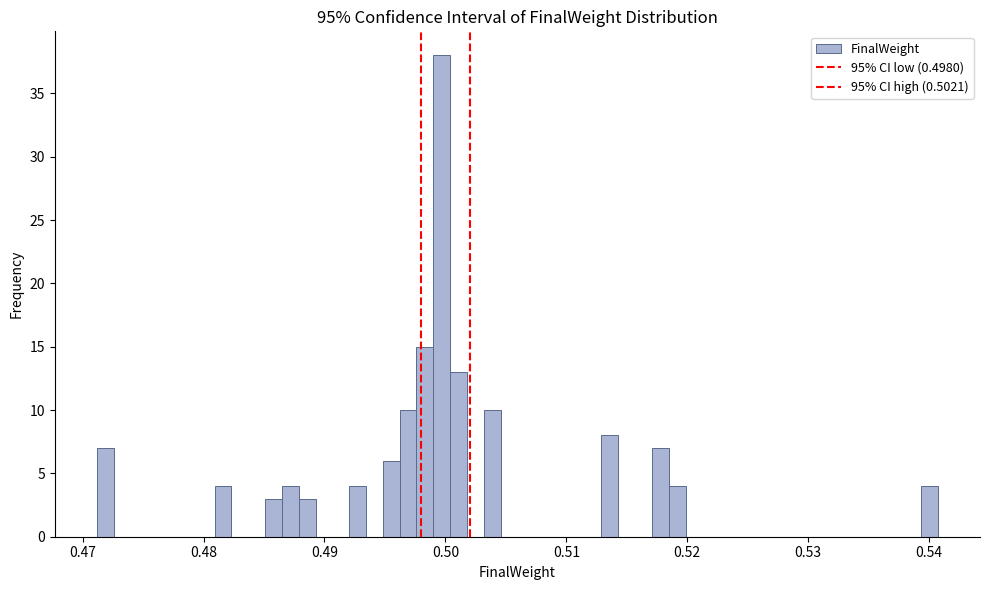

Around what value on the x-axis is the tallest bar? Give the approximate position of its centre, as read against the axis.

0.500